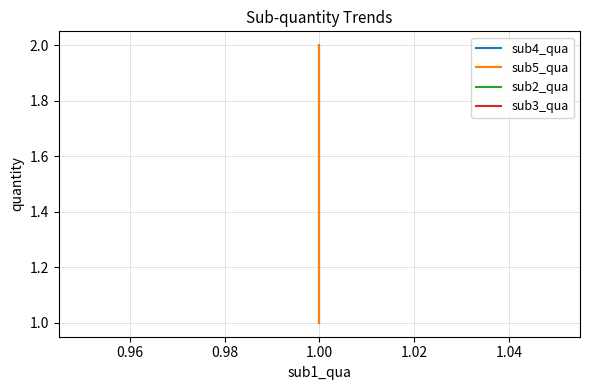

What is the sum of all sub2_qua values?

3